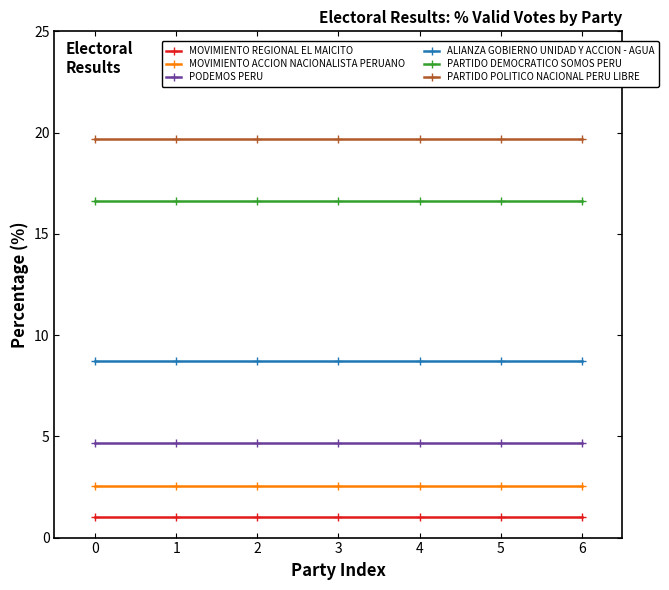

What is the sum of the PODEMOS PERU values at 1 and 2?

9.4